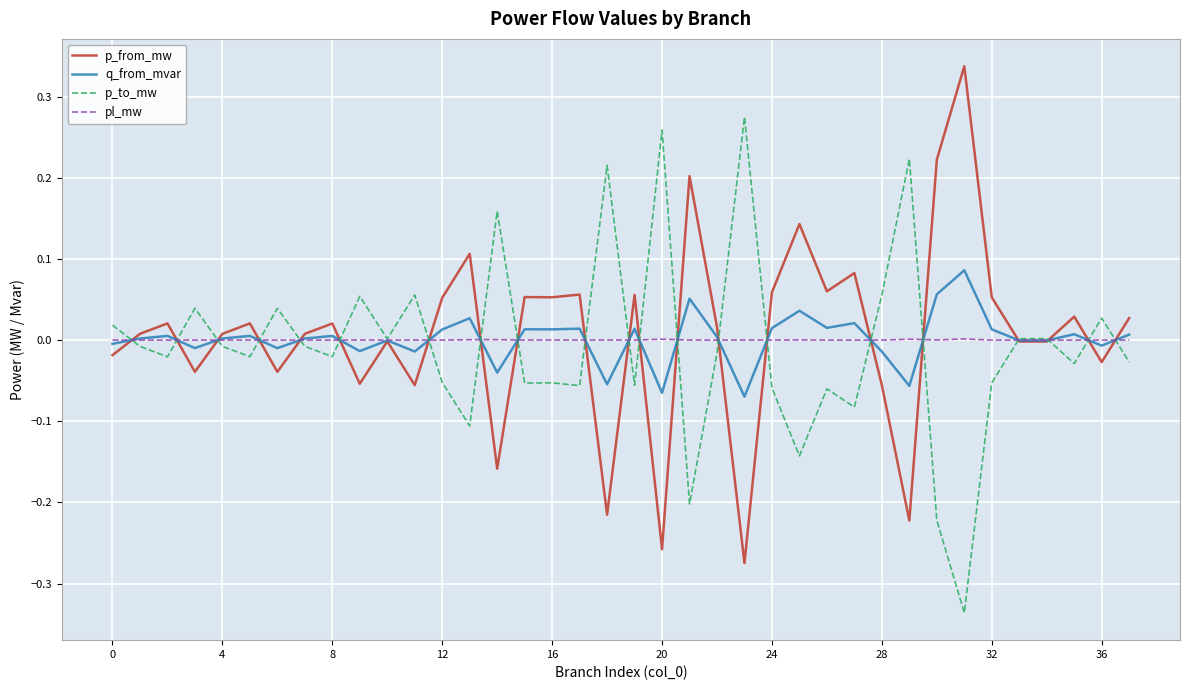

Rank the series by their maximum value, from lowest to highest.

pl_mw, q_from_mvar, p_to_mw, p_from_mw